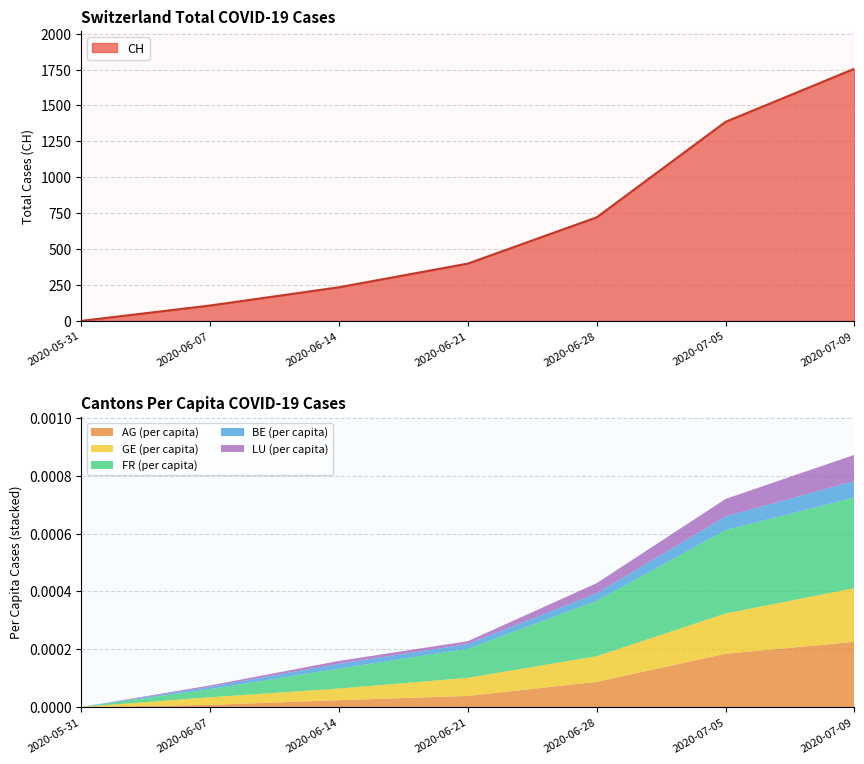

Reading left to right, what are all the values shown in this chart?

CH: 2020-05-31=0.0	2020-06-07=107.0	2020-06-14=234.0	2020-06-21=399.0	2020-06-28=721.0	2020-07-05=1386.0	2020-07-09=1756.0
AG_pc: 2020-05-31=0.0	2020-06-07=0.0	2020-06-14=0.0	2020-06-21=0.0	2020-06-28=0.0	2020-07-05=0.0	2020-07-09=0.0
GE_pc: 2020-05-31=0.0	2020-06-07=0.0	2020-06-14=0.0	2020-06-21=0.0	2020-06-28=0.0	2020-07-05=0.0	2020-07-09=0.0
FR_pc: 2020-05-31=0.0	2020-06-07=0.0	2020-06-14=0.0	2020-06-21=0.0	2020-06-28=0.0	2020-07-05=0.0	2020-07-09=0.0
BE_pc: 2020-05-31=0.0	2020-06-07=0.0	2020-06-14=0.0	2020-06-21=0.0	2020-06-28=0.0	2020-07-05=0.0	2020-07-09=0.0
LU_pc: 2020-05-31=0.0	2020-06-07=0.0	2020-06-14=0.0	2020-06-21=0.0	2020-06-28=0.0	2020-07-05=0.0	2020-07-09=0.0